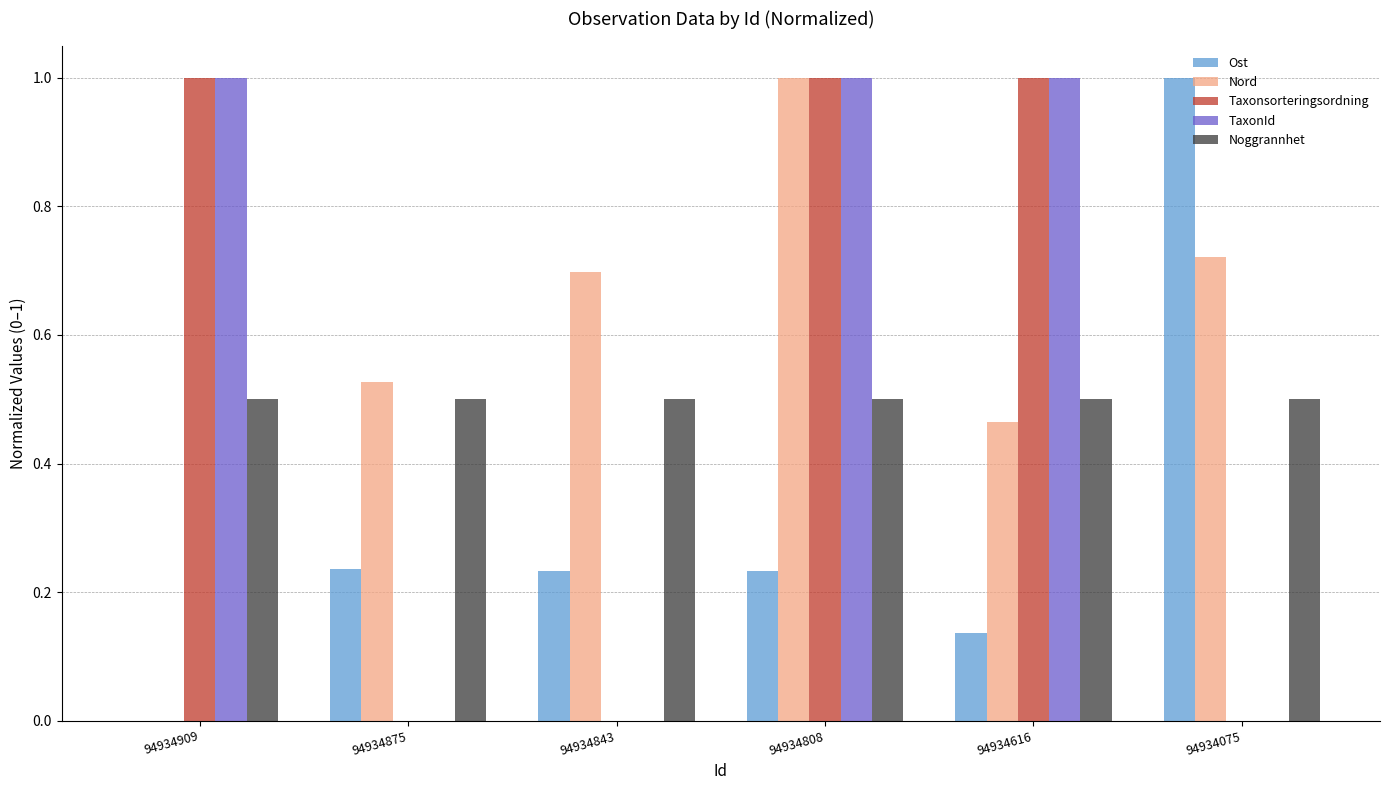

Which series changed the most between 94934875 and 94934075?

Ost